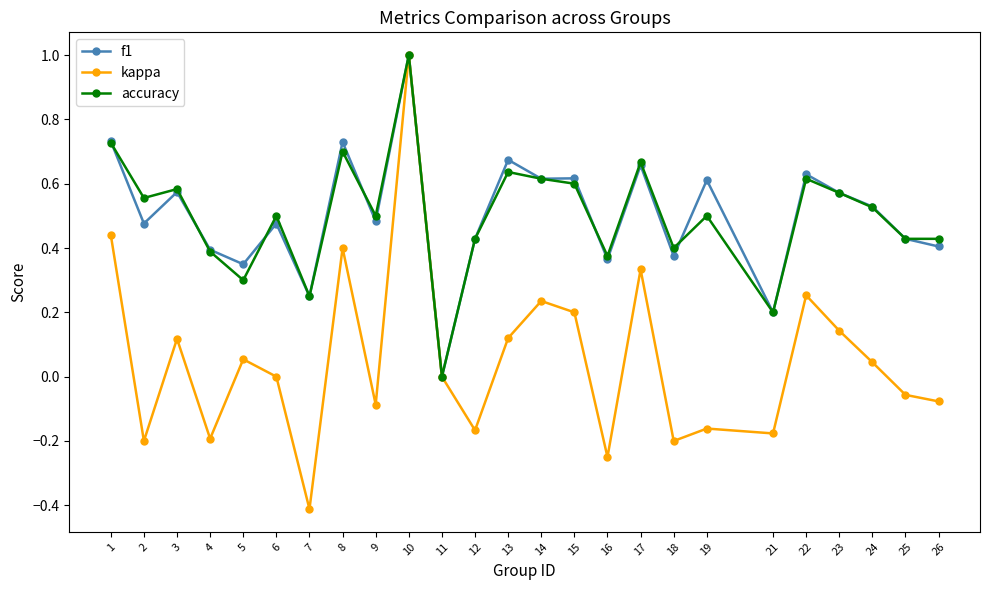

At which category is the sum across all series the highest?

10